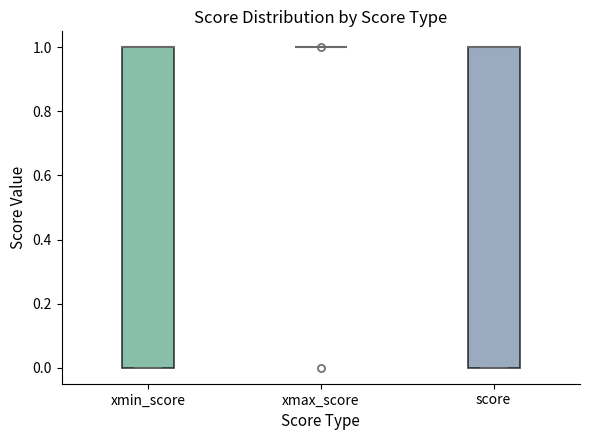

Reading left to right, read every box against the y-axis: the position of its median line, the range the box covers, and the ends of its whiskers. The values are not printed on the chart, so give them approximately, as read against the axis.

xmin_score: median 1 (drawn on the box's upper edge), box 0 to 1, whiskers 0 to 1
xmax_score: box collapsed to a line at 1, whiskers 1 to 1
score: median 1 (drawn on the box's upper edge), box 0 to 1, whiskers 0 to 1